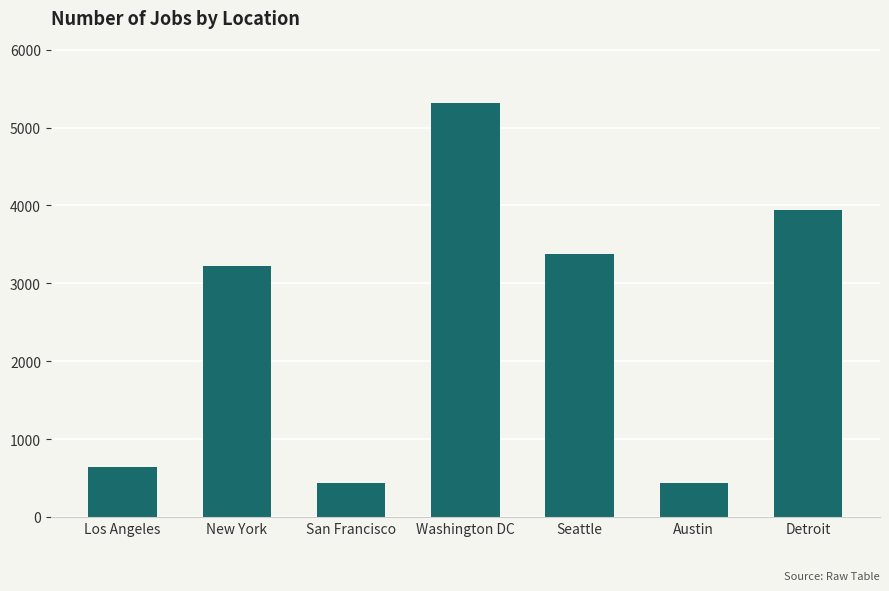

What is the sum of the values at Washington DC and Seattle?

8691